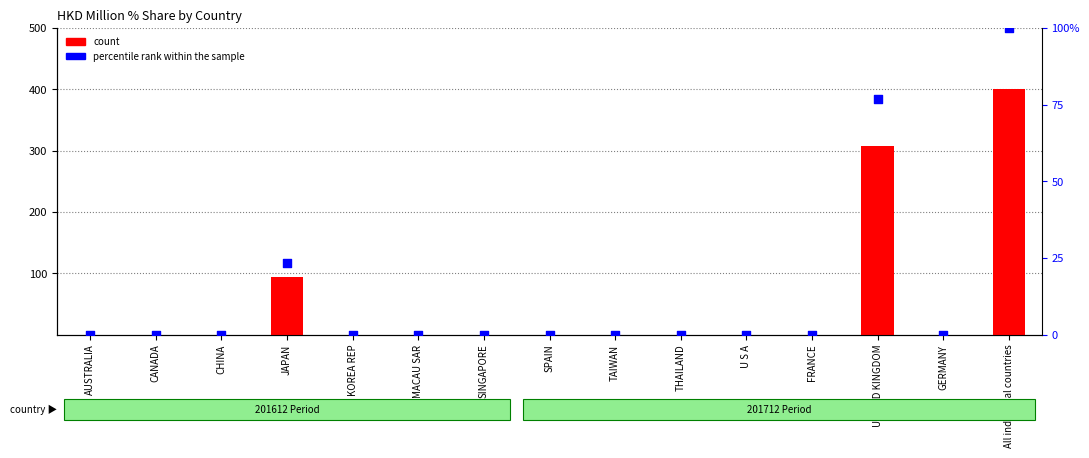

Which series contains the lowest Y value?

count